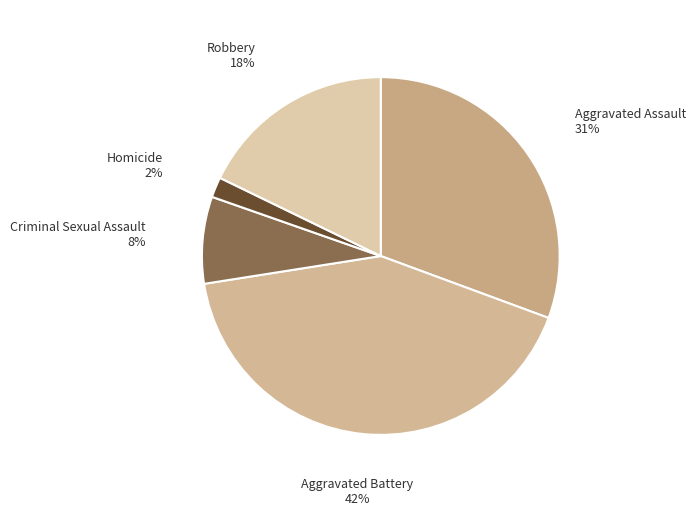

How many segments does this pie chart have?

5